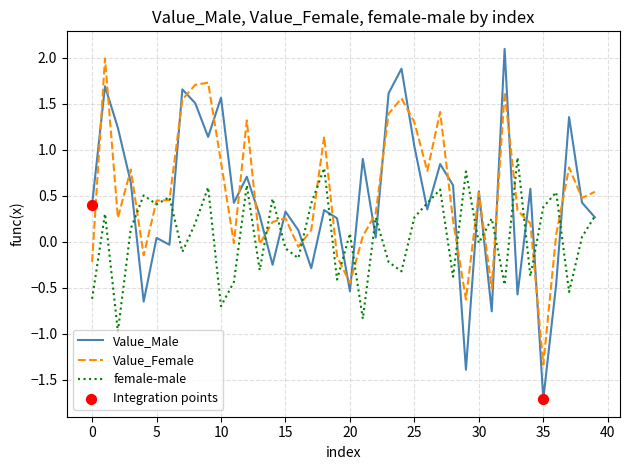

Which series has the largest range (max minus min)?

Value_Male